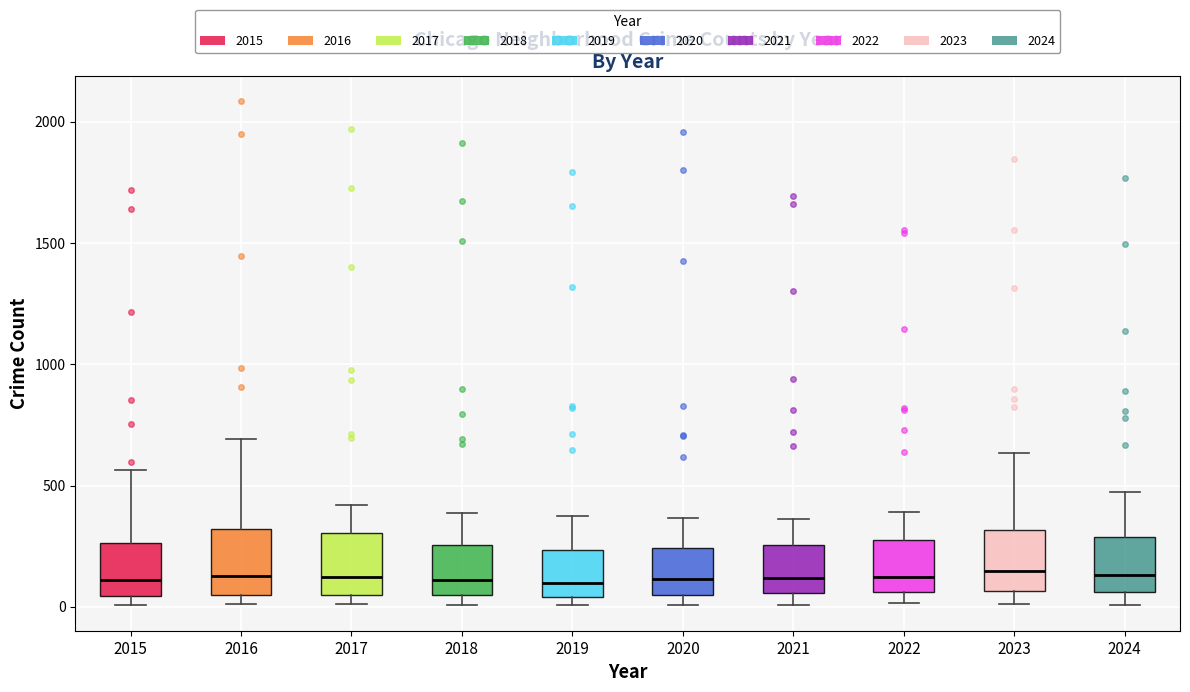

Where is the upper edge of the box at x = 2020 on the y-axis? The values are not printed on the chart, so give them approximately, as read against the axis.

250